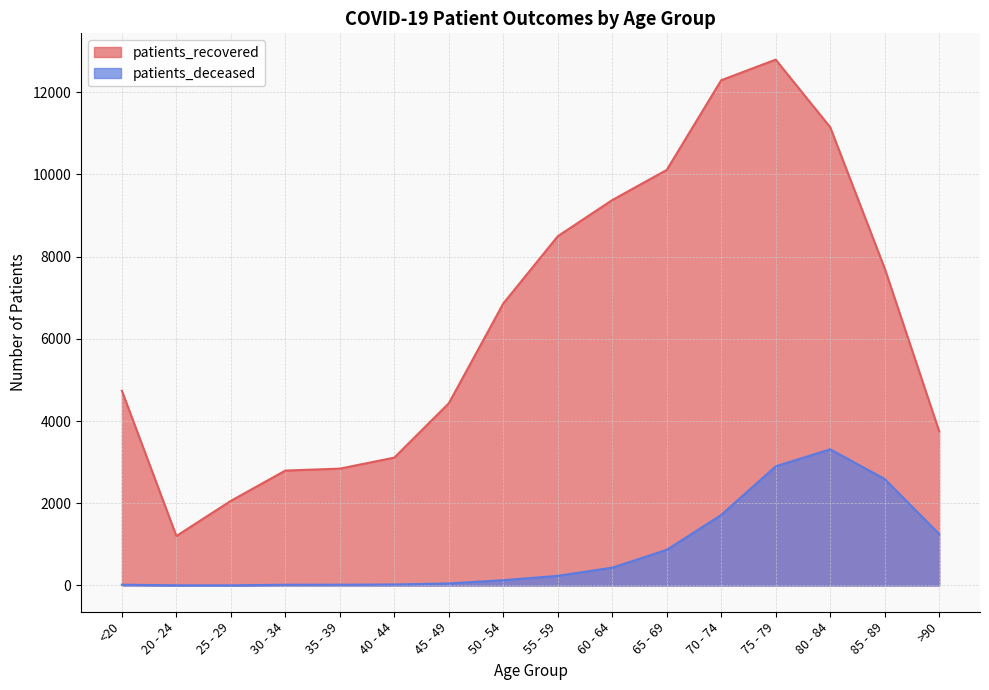

What is the sum of the patients_deceased values at <20 and 40 - 44?

42